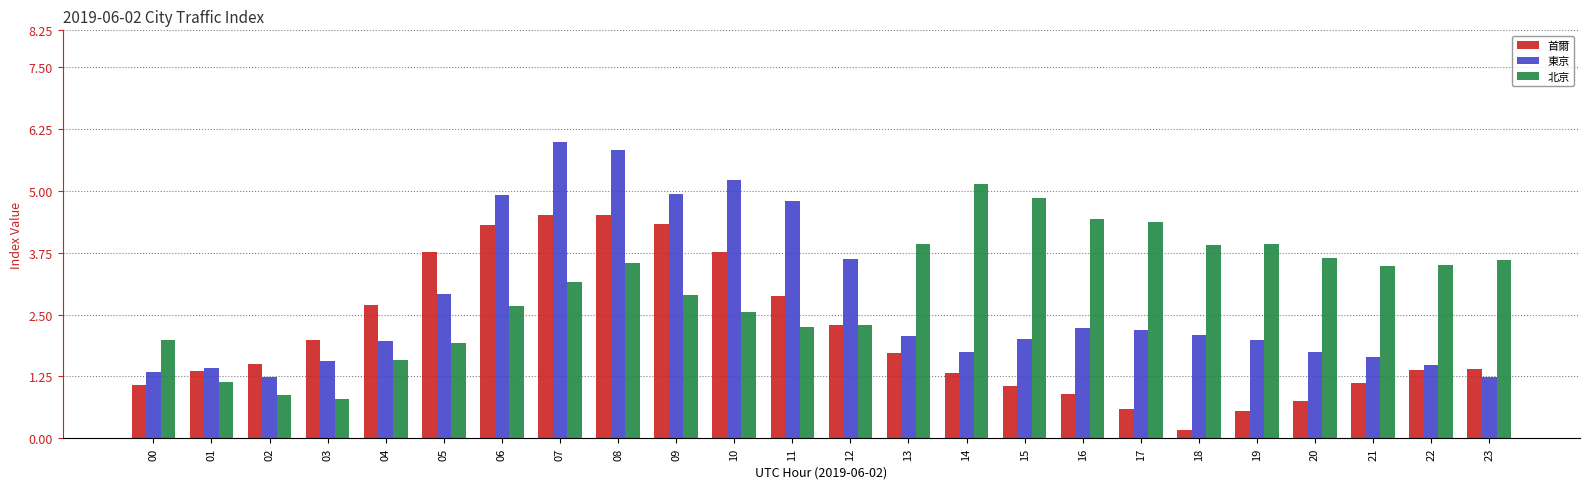

The value of 東京 at 21 is 1.7. True or false?

True